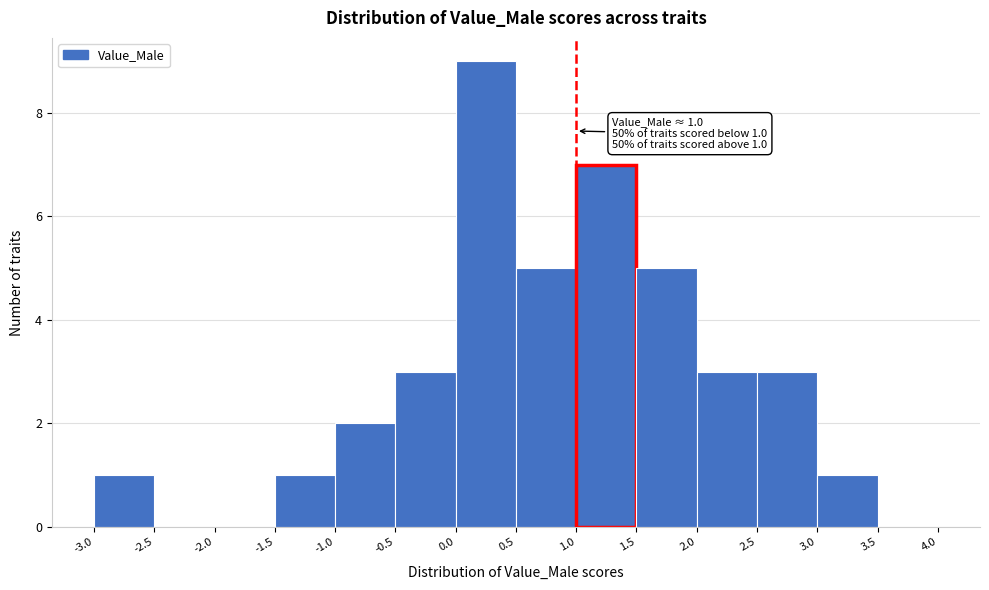

Which range on the x-axis has the tallest bar?

0.0 to 0.5